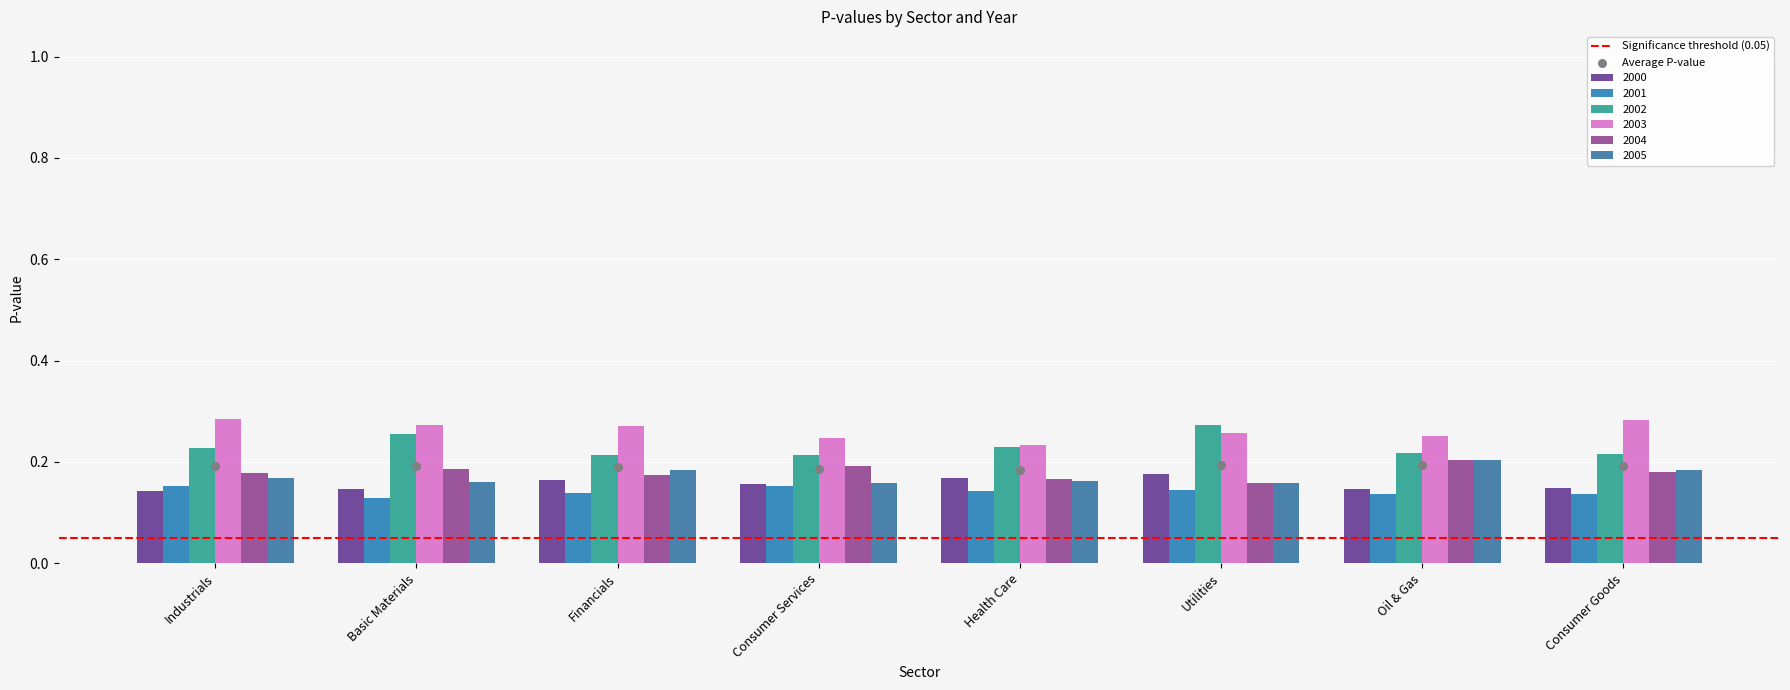

Which series has the widest spread of Y values?

2002